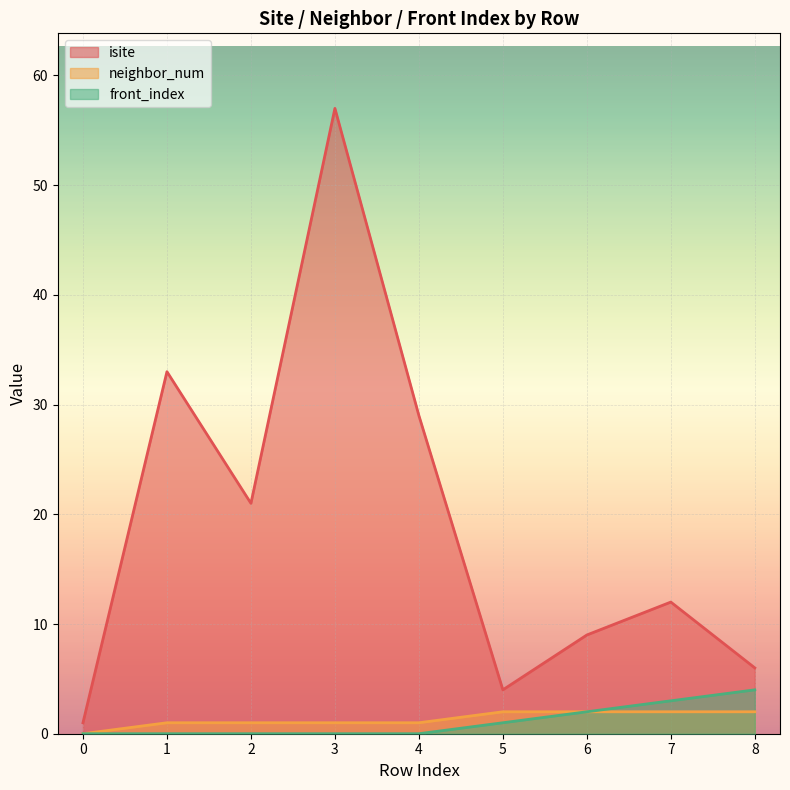

How many interior local valleys does the isite series have?

2